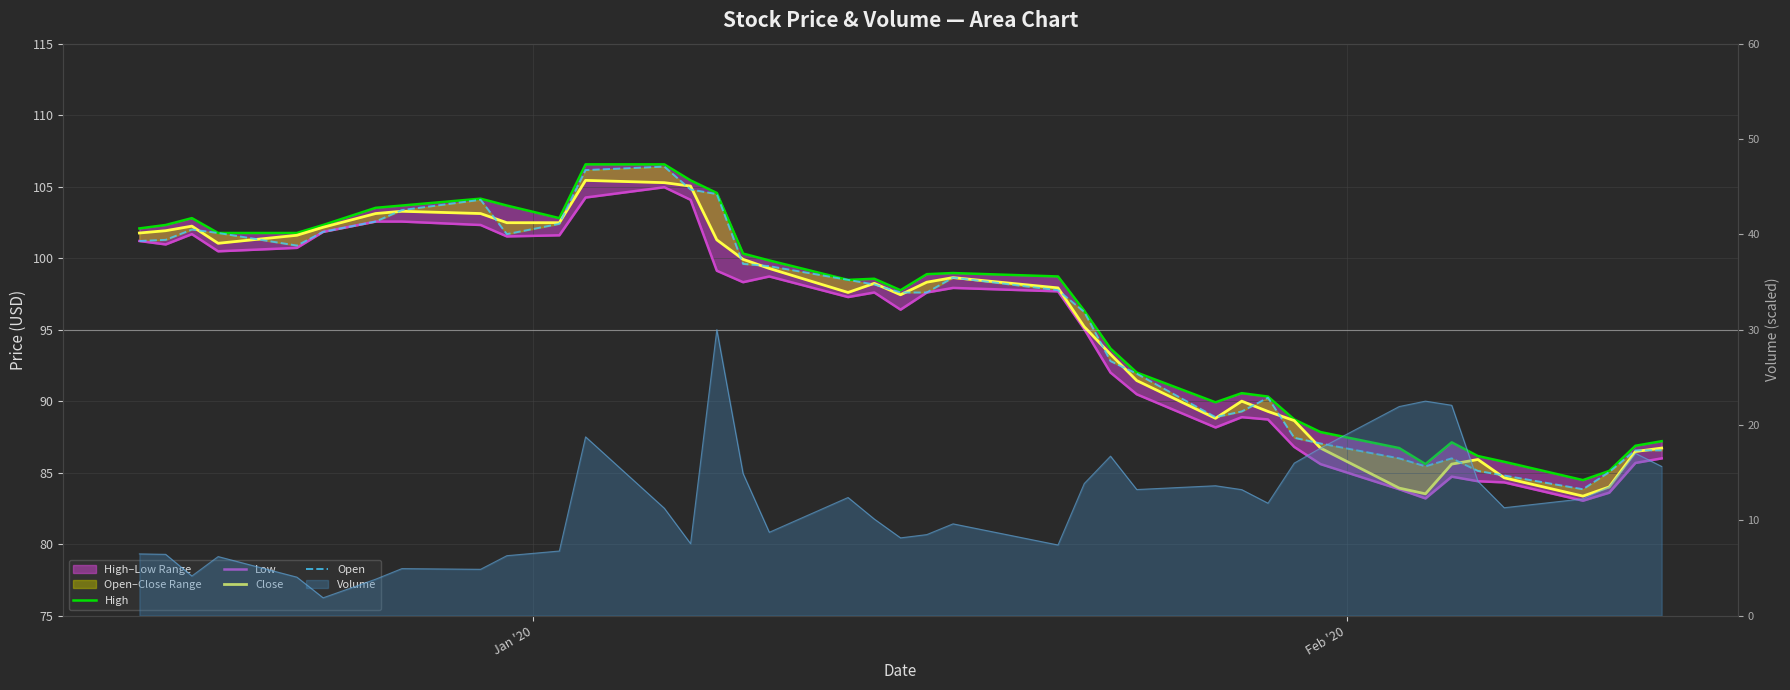

In Low, how many points are lower than both neighbors (excluding endpoints)?

9